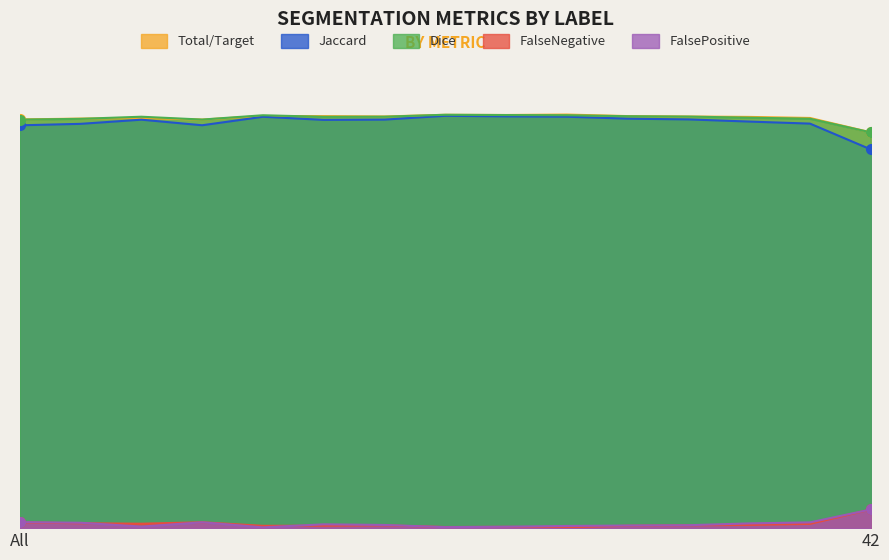

Which series has the largest total across all categories?

Total/Target